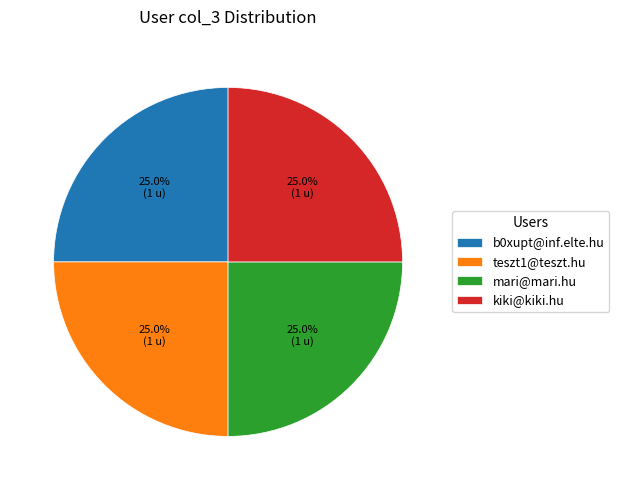

Approximately how many times larger is the value at b0xupt@inf.elte.hu compared to mari@mari.hu?

1.0